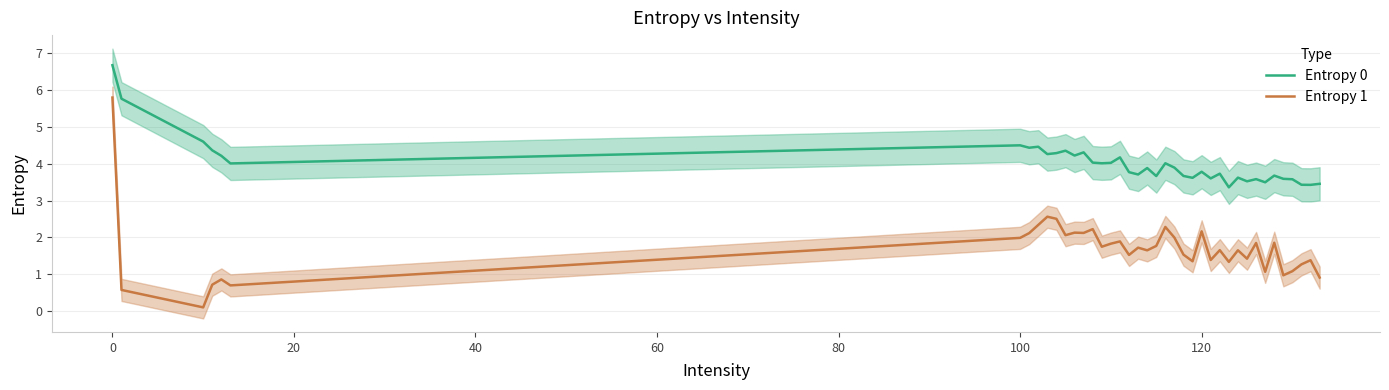

At how many categories does at least one series exceed 2?

40